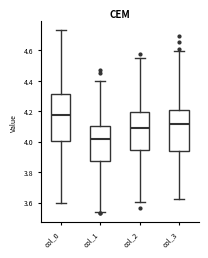

Reading left to right, read every box against the y-axis: the position of its median line, the range the box covers, and the ends of its whiskers. The values are not printed on the chart, so give them approximately, as read against the axis.

col_0: median 4.18, box 4.00 to 4.32, whiskers 3.60 to 4.74
col_1: median 4.02, box 3.88 to 4.10, whiskers 3.54 to 4.40
col_2: median 4.10, box 3.94 to 4.20, whiskers 3.60 to 4.54
col_3: median 4.12, box 3.94 to 4.20, whiskers 3.62 to 4.60